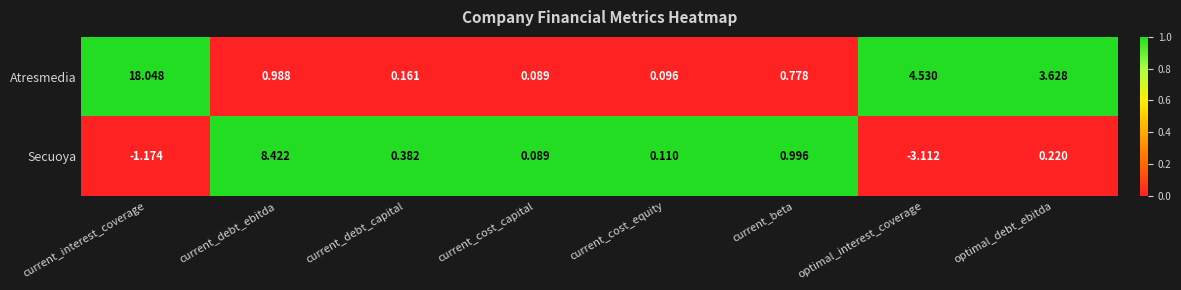

Which series changed the most between current_interest_coverage and current_beta?

Atresmedia